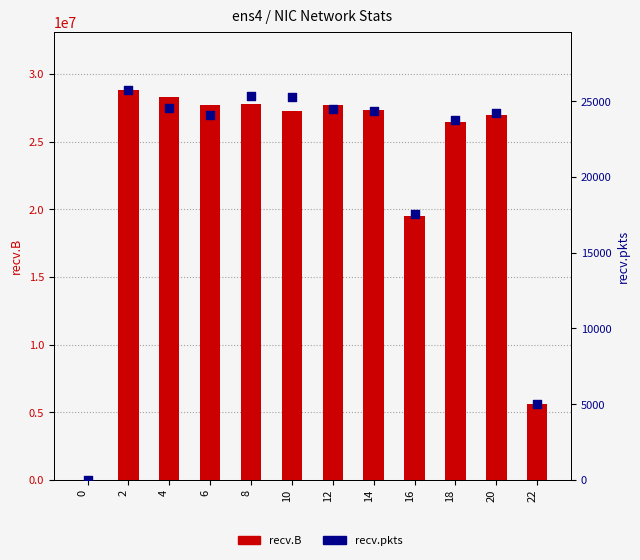

What is the total value across all series at 10?

27314586